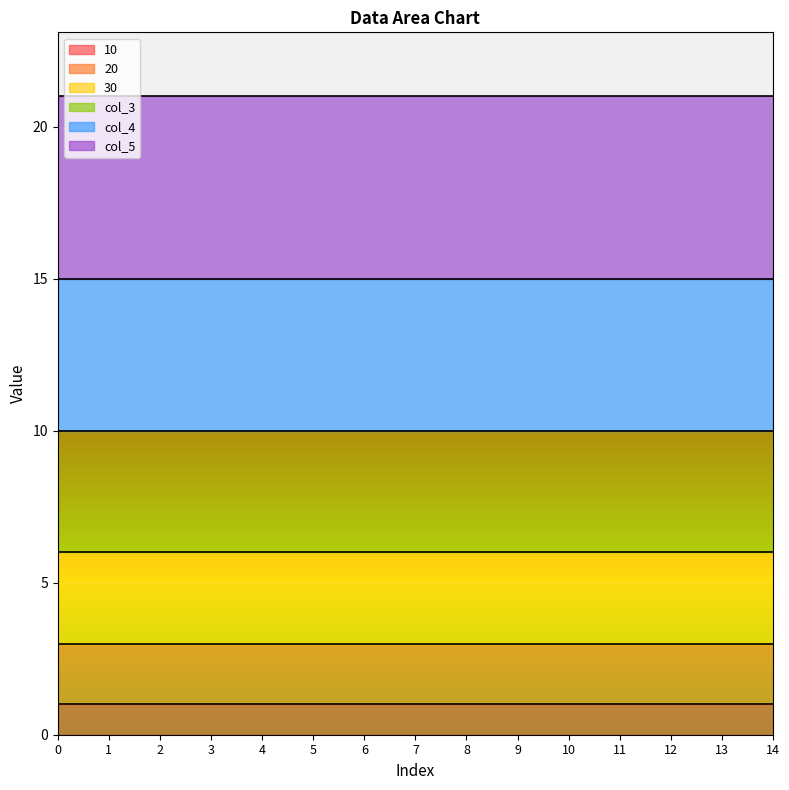

Which series has the widest spread of values?

10